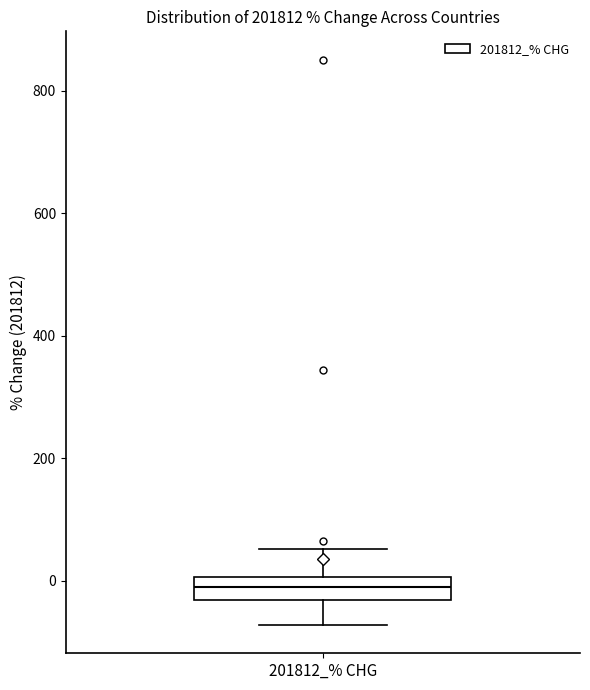

Read this box plot against the y-axis: the position of the median line, the range covered by the box, and the ends of both whiskers. The values are not printed on the chart, so give them approximately, as read against the axis.

median 0 (inside the box), box -40 to 0, whiskers -80 to 60